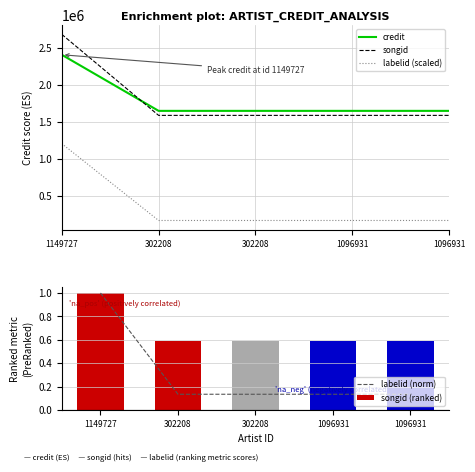

Does the chart contain any negative values?

No